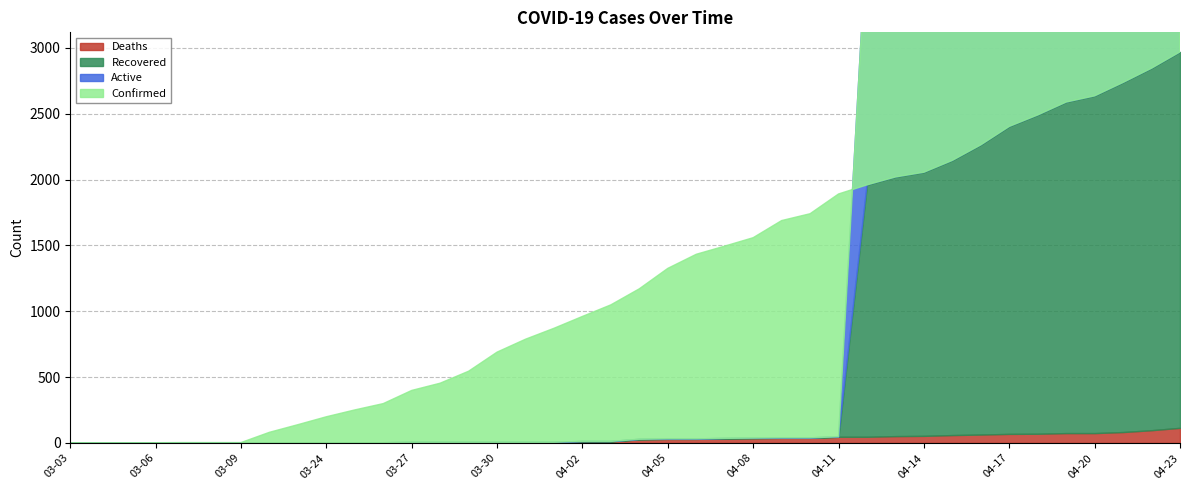

What position from the left is 03-05?

3